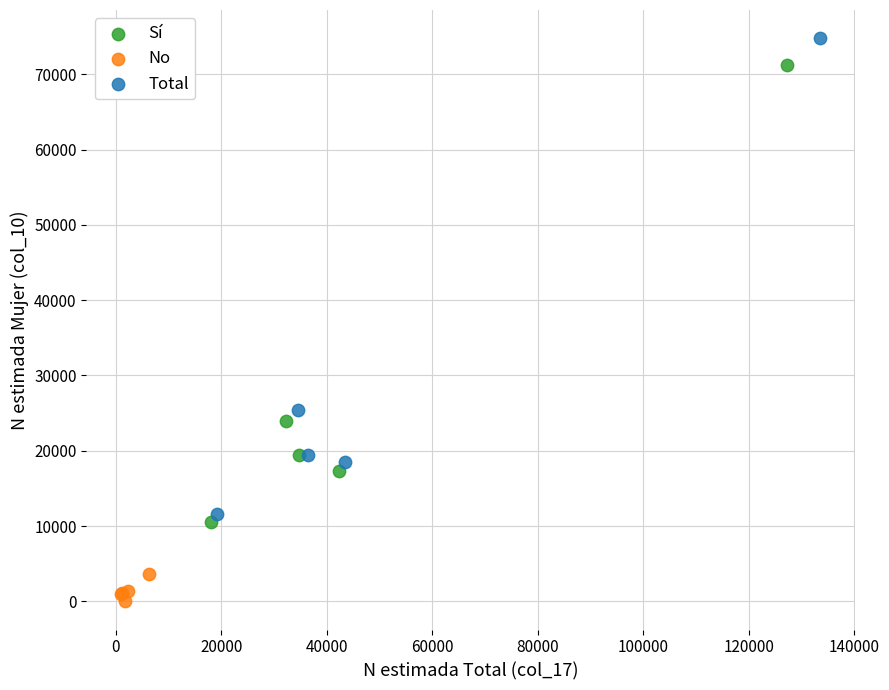

What are all the series names shown in the legend?

Sí, No, Total